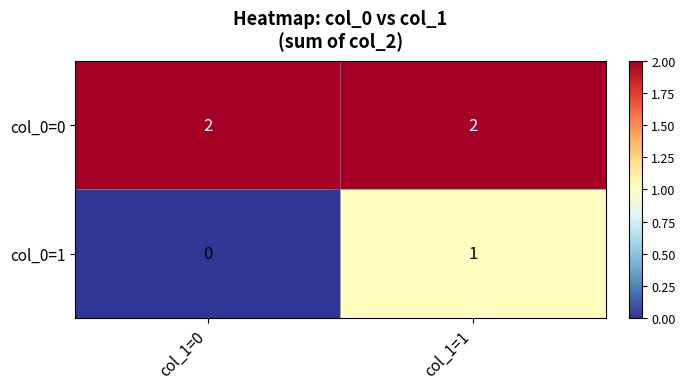

How many distinct data groups are displayed?

2